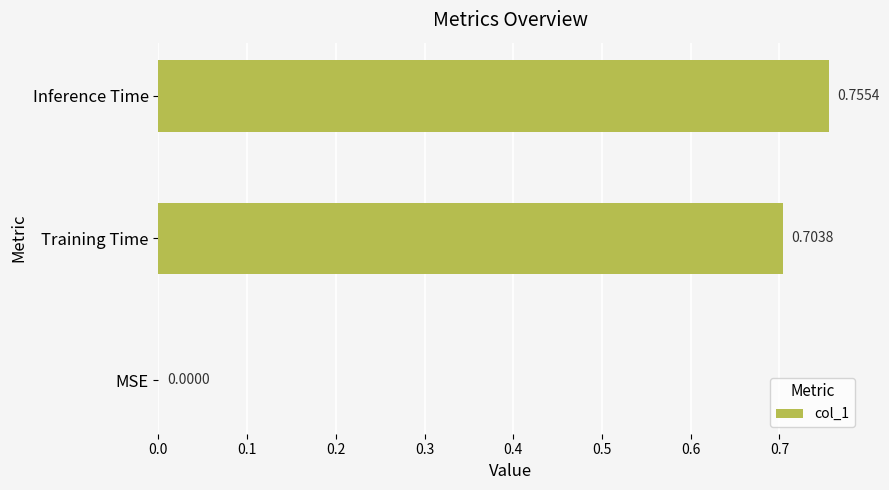

Which category has the highest value across all series?

Inference Time